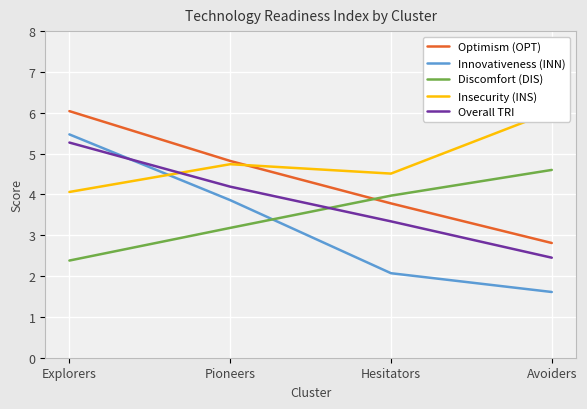

What is the spread (max minus min) of values at Avoiders?

4.4